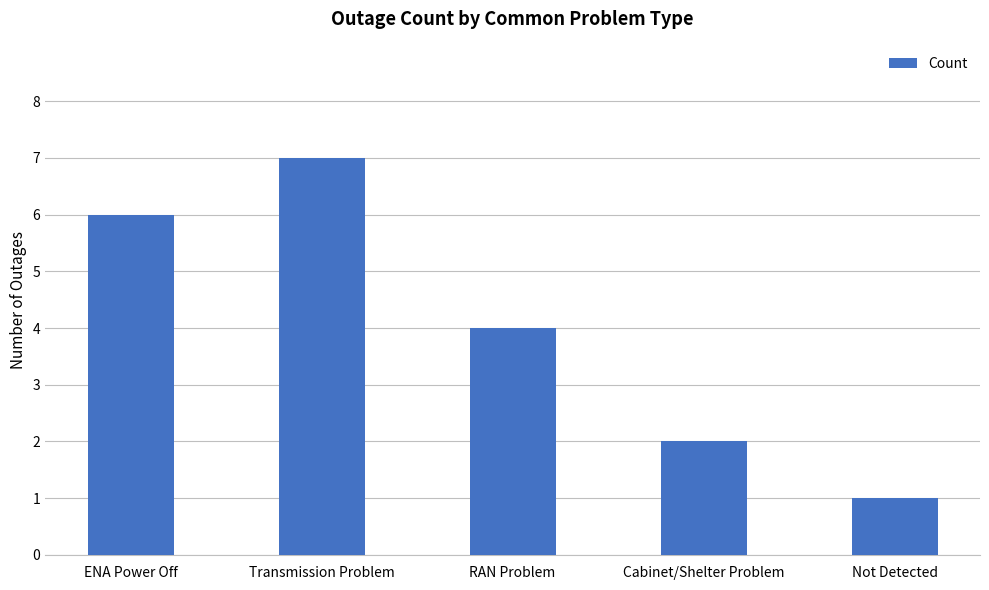

What is the smallest value displayed?

1